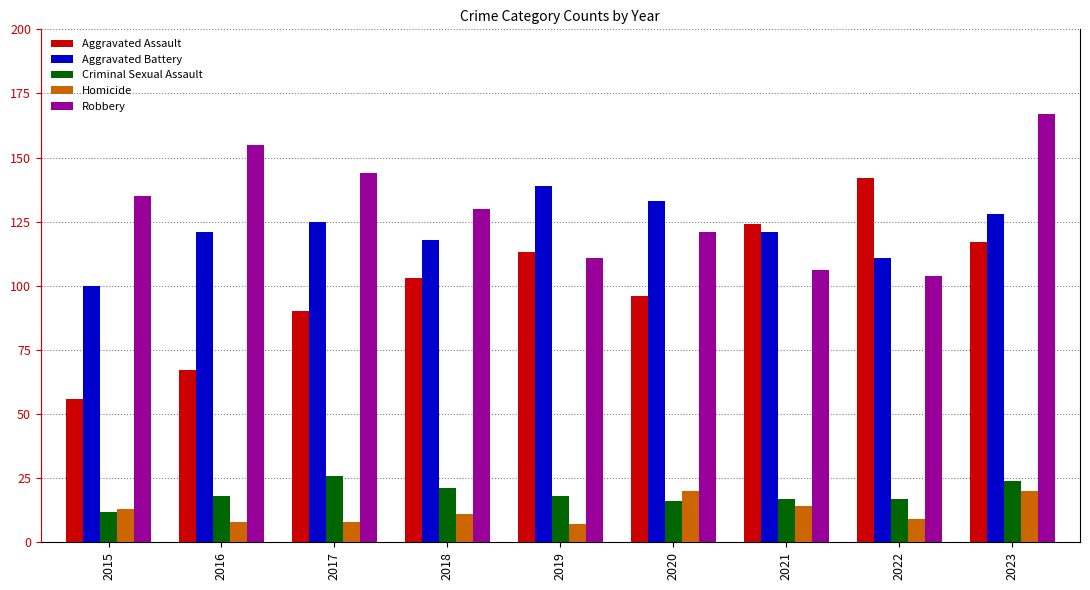

What is the average value of the Robbery series?

130